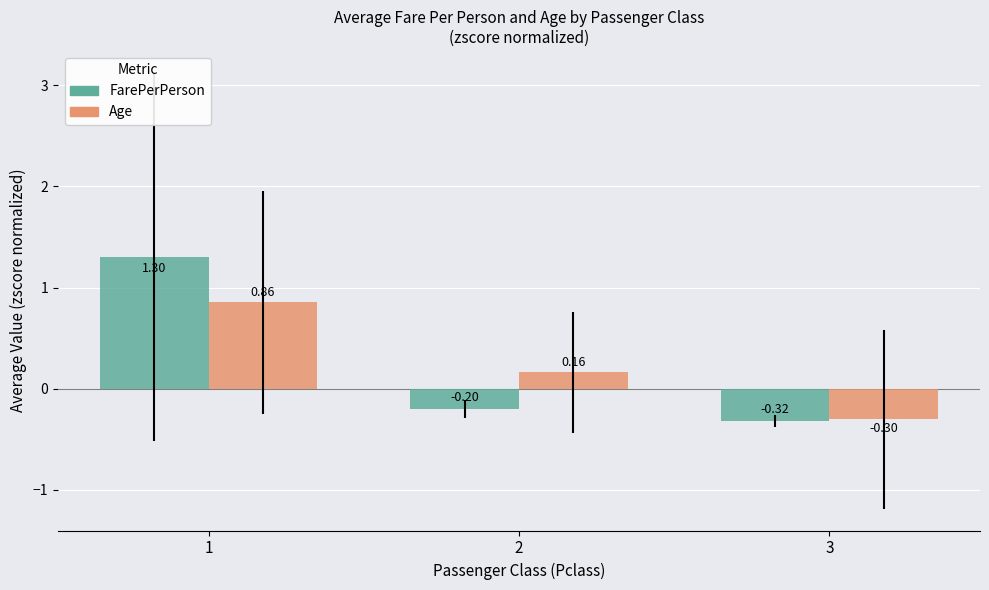

How many categories are shown in the chart?

3